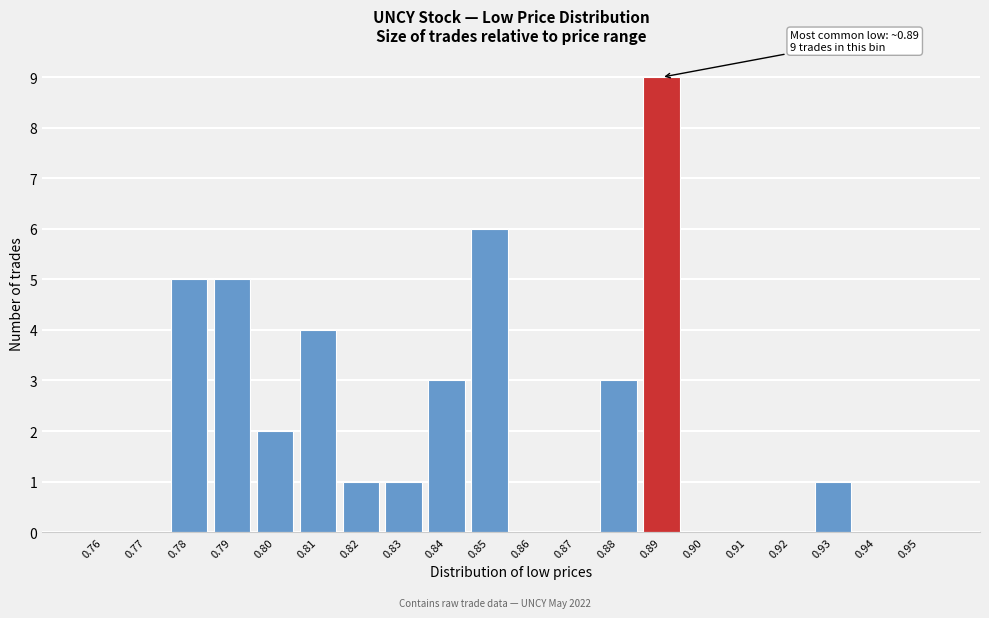

Reading left to right, extract all data points from this chart.

0.76=0	0.77=0	0.78=5	0.79=5	0.80=2	0.81=4	0.82=1	0.83=1	0.84=3	0.85=6	0.86=0	0.87=0	0.88=3	0.89=9	0.90=0	0.91=0	0.92=0	0.93=1	0.94=0	0.95=0